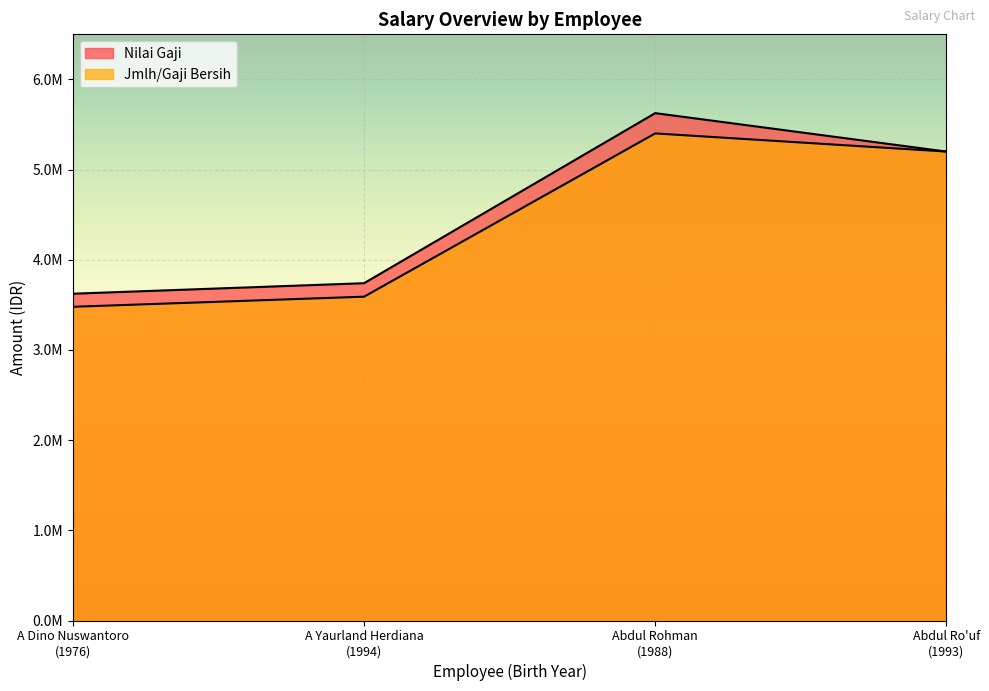

True or false: Jmlh/Gaji Bersih and Nilai Gaji intersect in this chart.

False